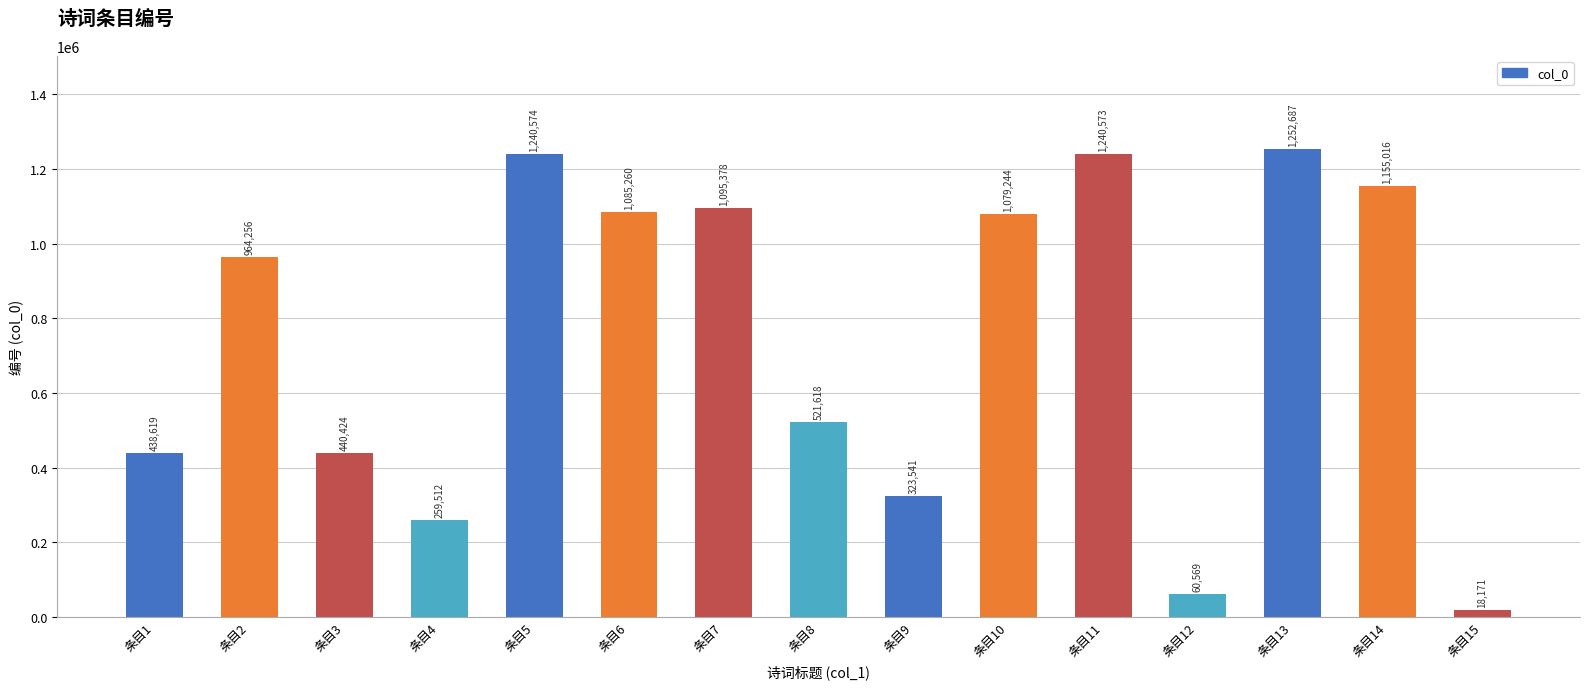

Which has a higher value, 条目14 or 条目9?

条目14